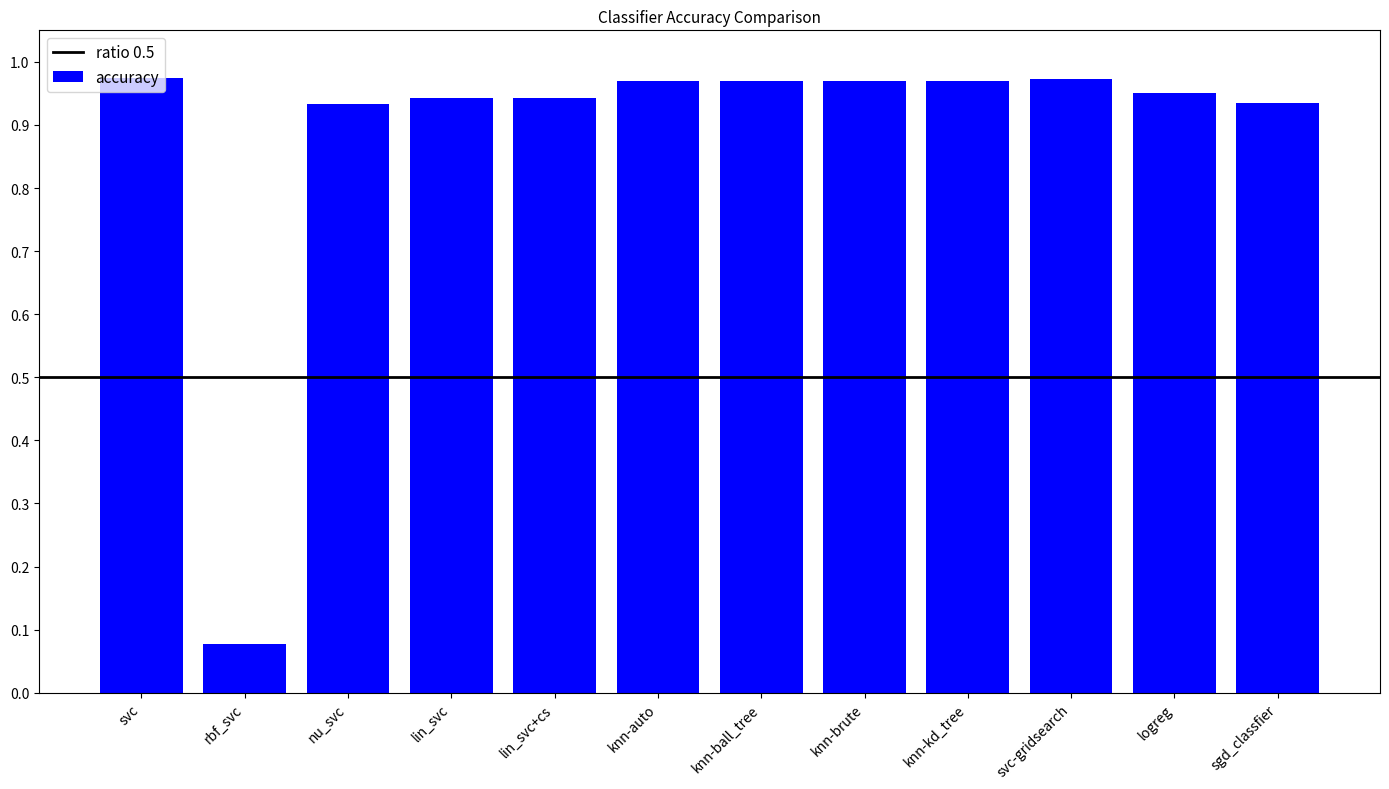

Is it true that the value at svc is 0.3?

False